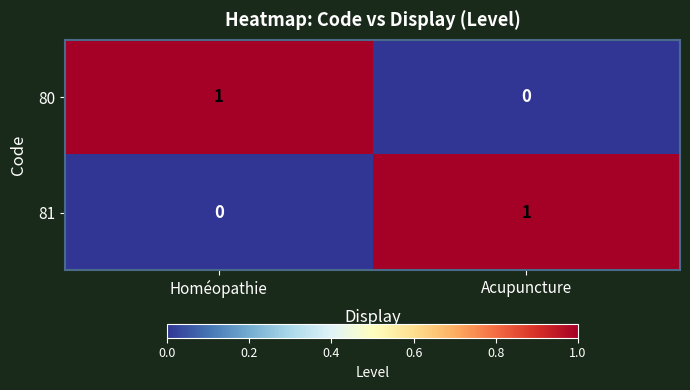

At Homéopathie, list the series in order from smallest to largest.

81, 80